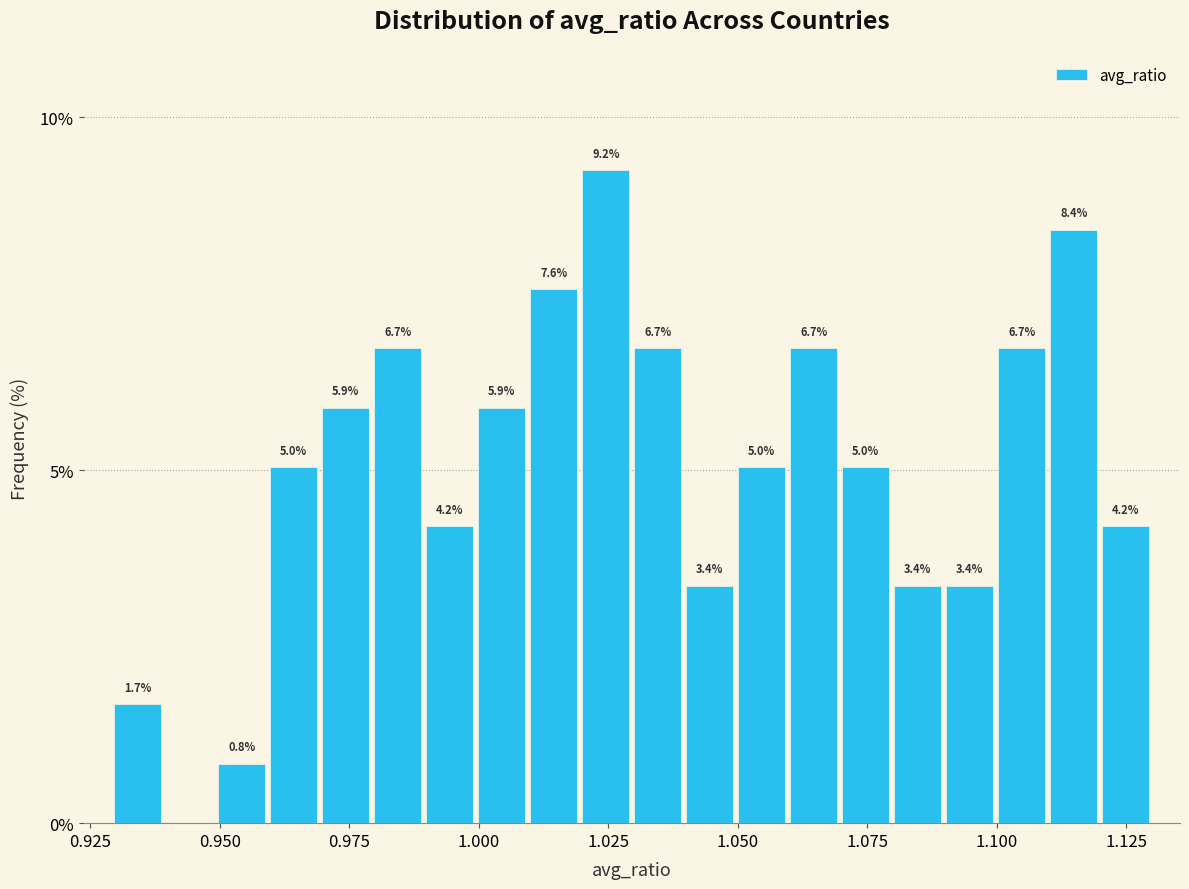

Around what value on the x-axis is the tallest bar? Give the approximate position of its centre, as read against the axis.

1.025